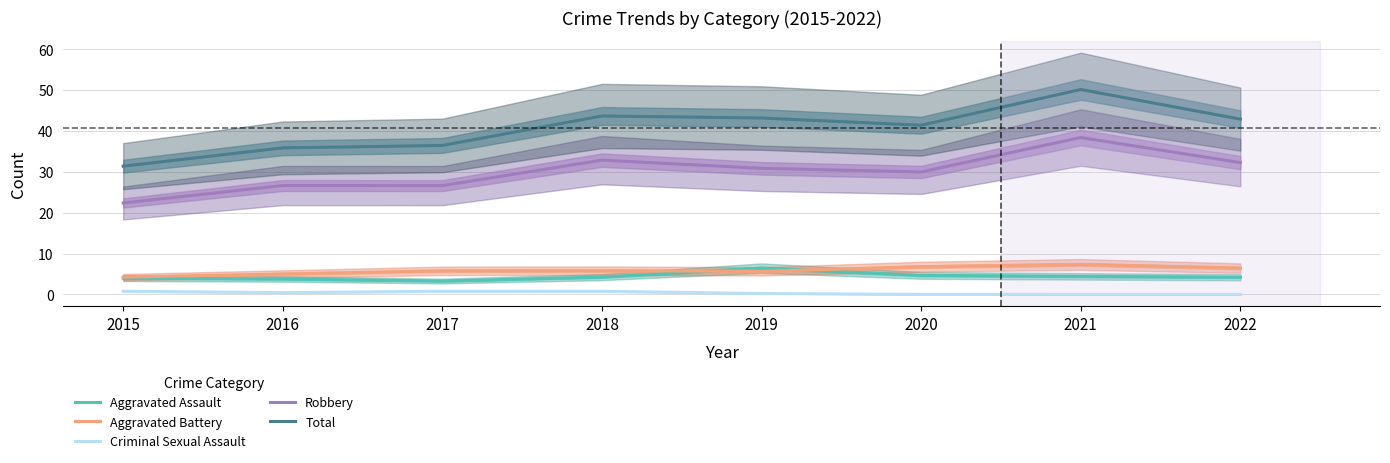

How many lines are shown in the chart?

5